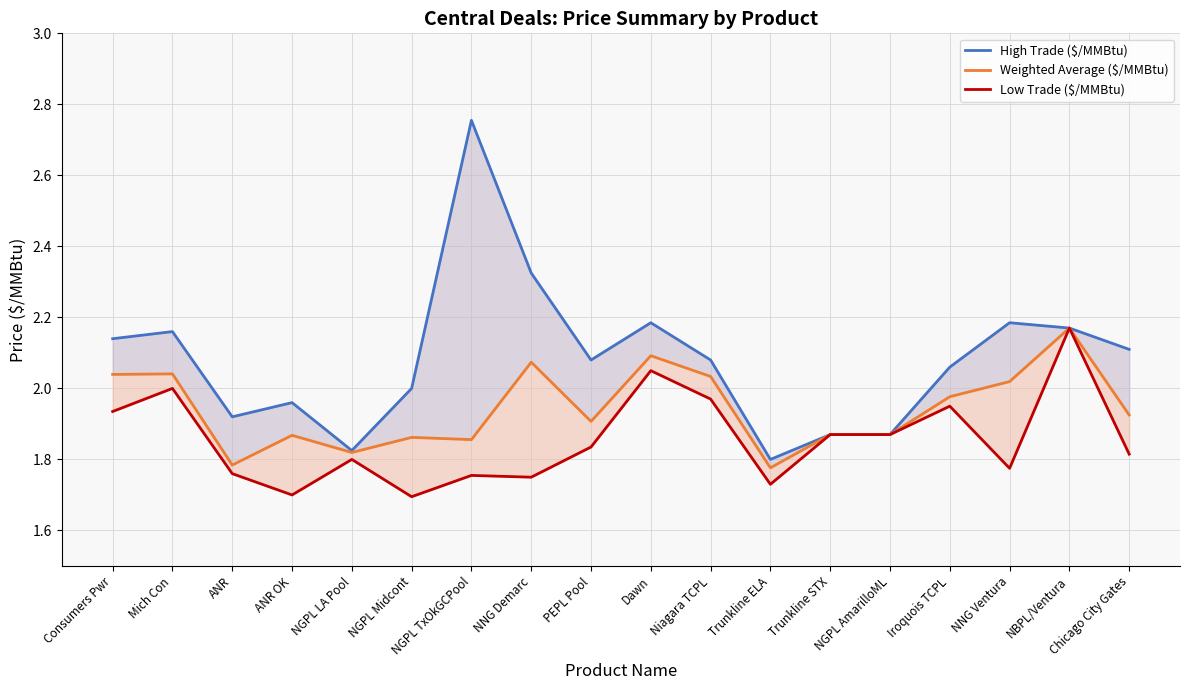

What is the difference between the maximum and minimum values in the Weighted Average ($/MMBtu) series?

0.4